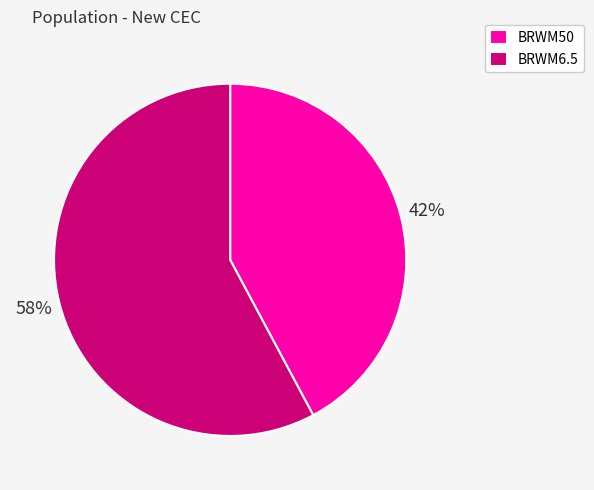

To the nearest percent, what portion does BRWM50 represent?

42%